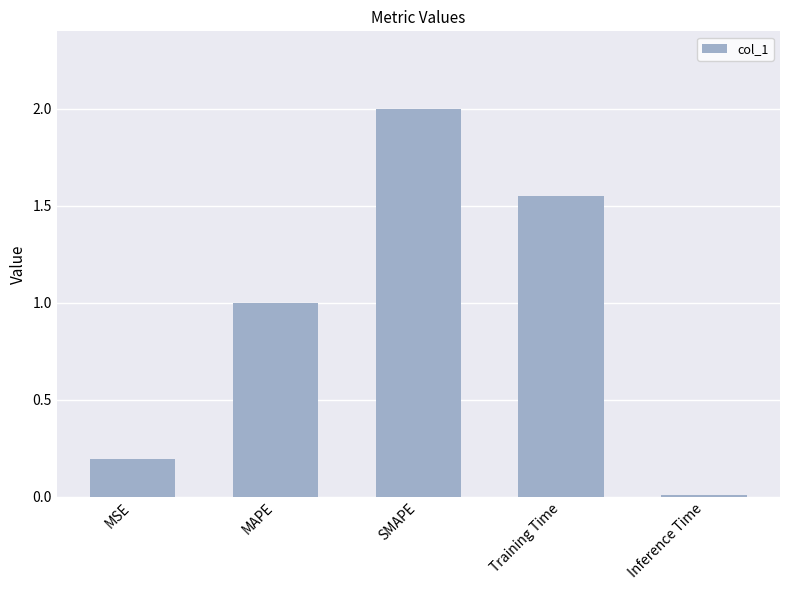

The chart shows a value of 0.1 at MSE. True or false?

False